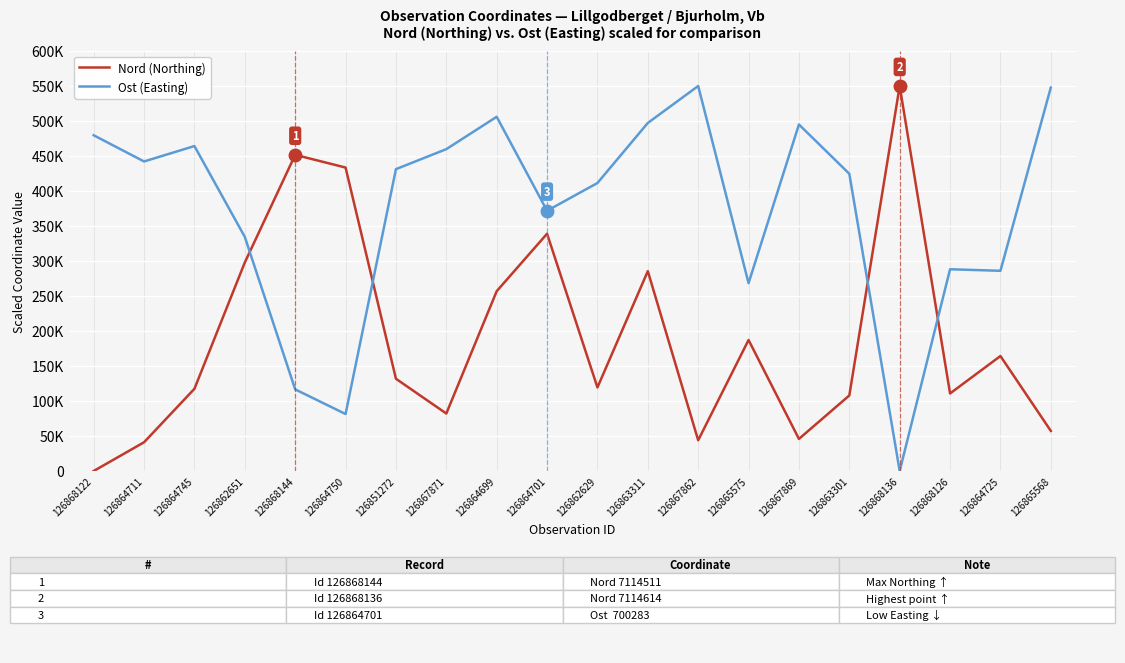

What are all the series names shown in the legend?

Nord (Northing), Ost (Easting)